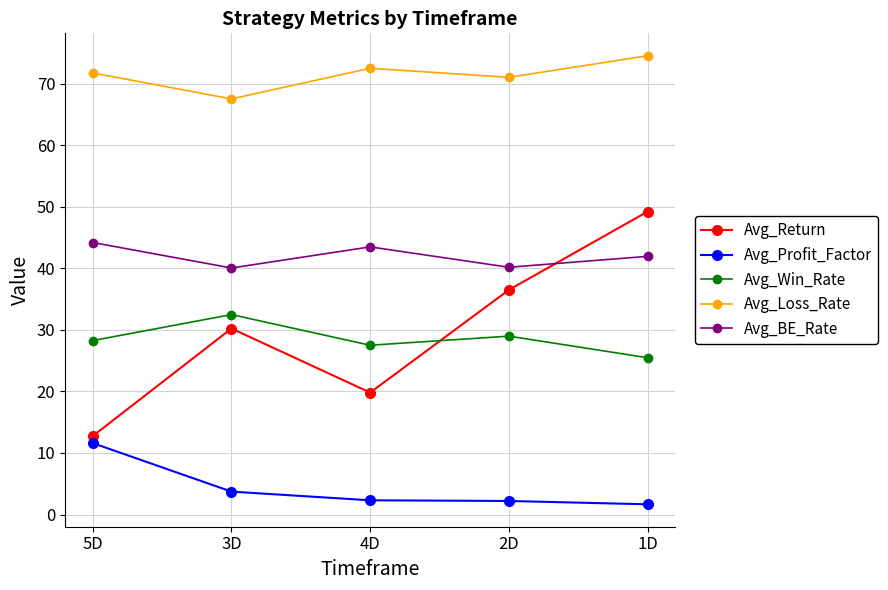

True or false: Avg_Win_Rate and Avg_Return cross at least once.

True